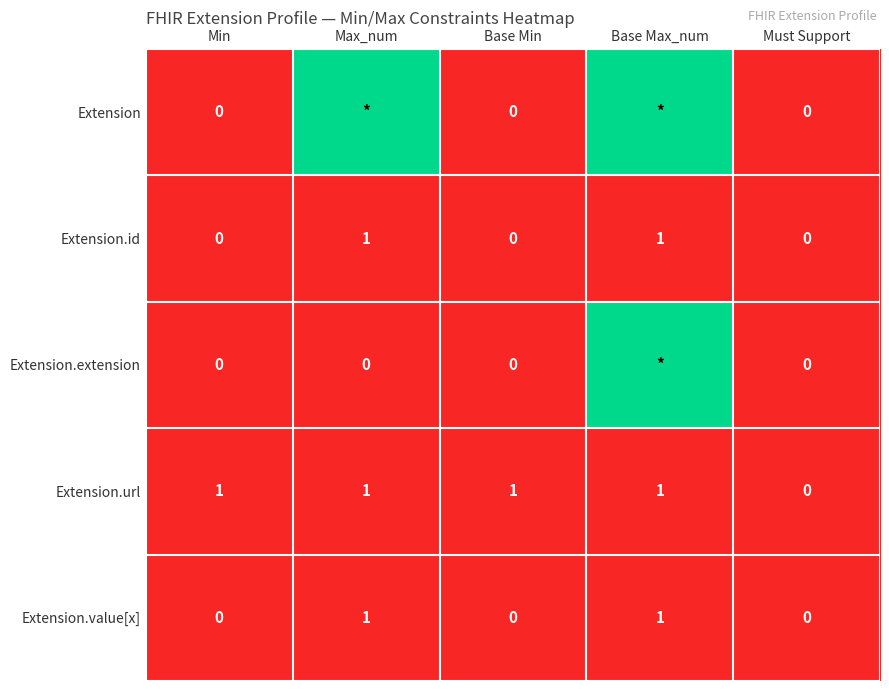

The Extension.id series shows 0.0 at Max_num. True or false?

False